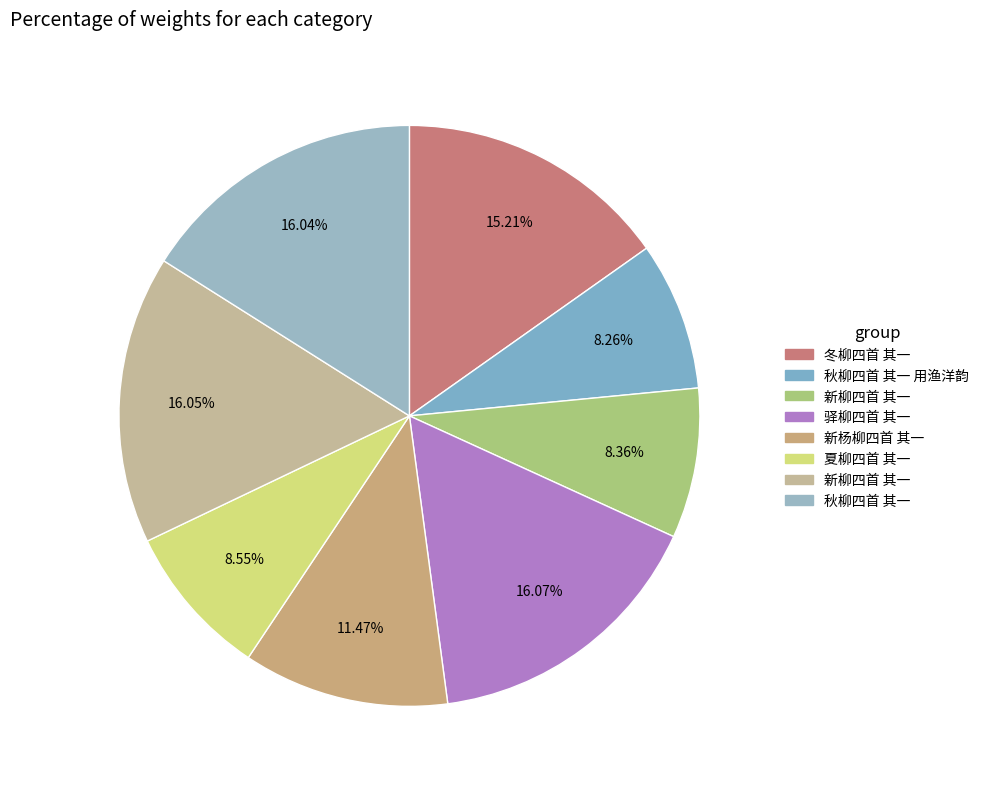

How many segments does this pie chart have?

8